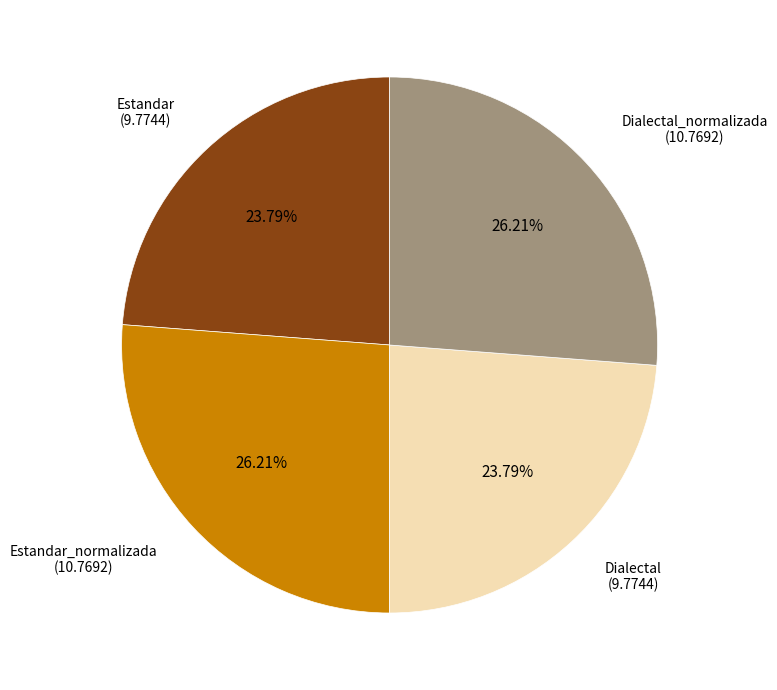

Is Dialectal_normalizada the majority of the pie?

No